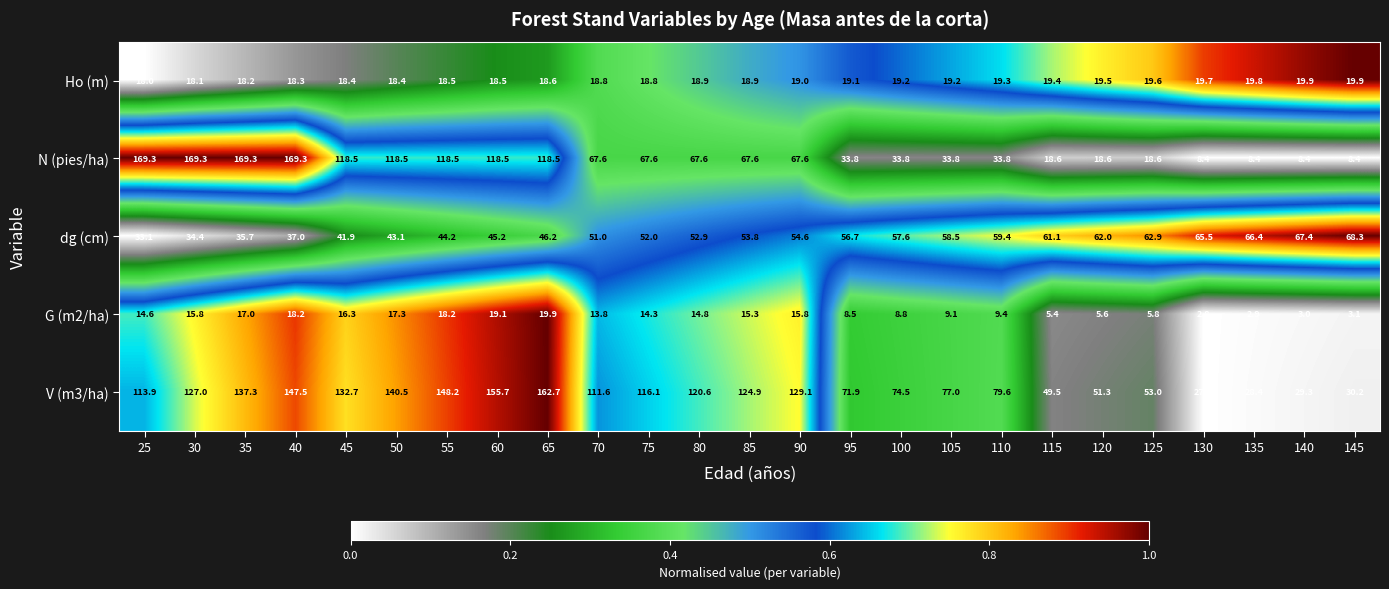

At which category is the sum across all series the highest?

40